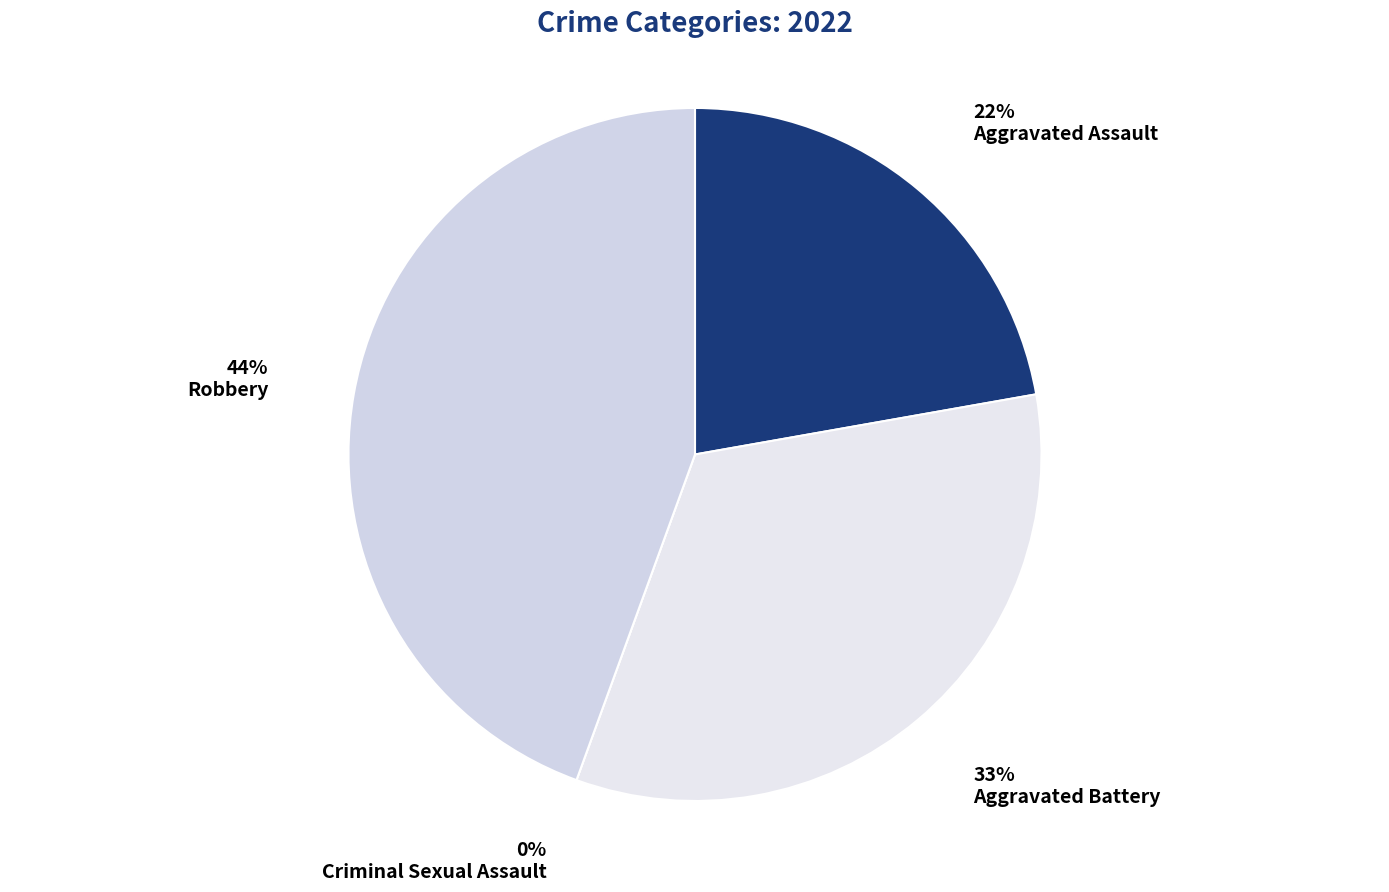

Does Robbery account for over 50% of the chart?

No